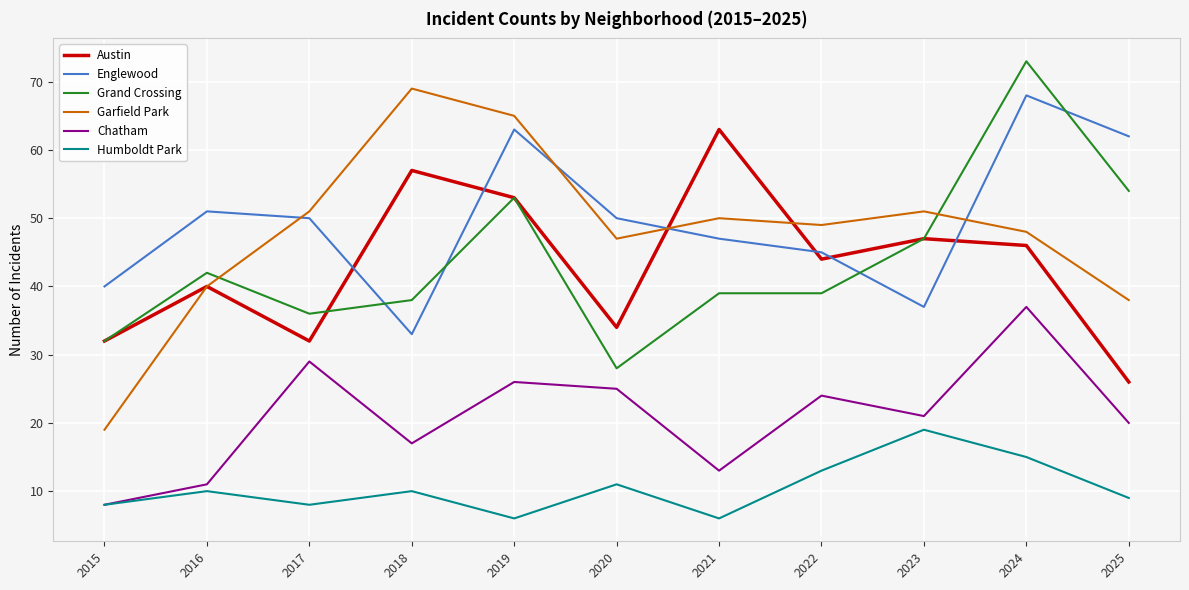

What is the total value across all series at 2015?

139